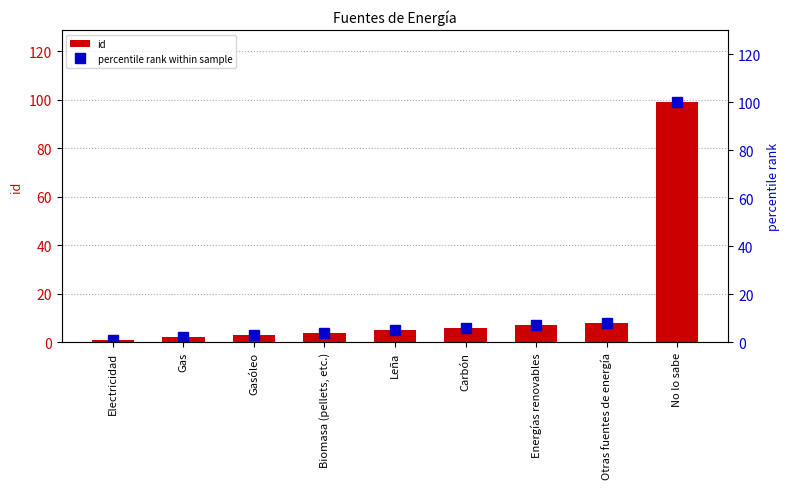

What is the maximum value for percentile rank within sample?

100.0